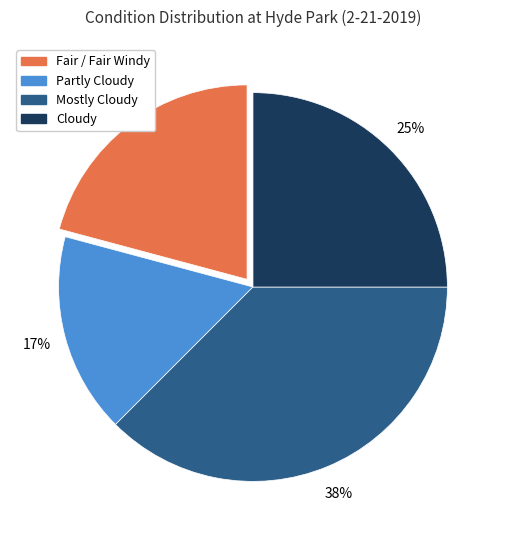

Between Partly Cloudy and Cloudy, which is larger?

Cloudy